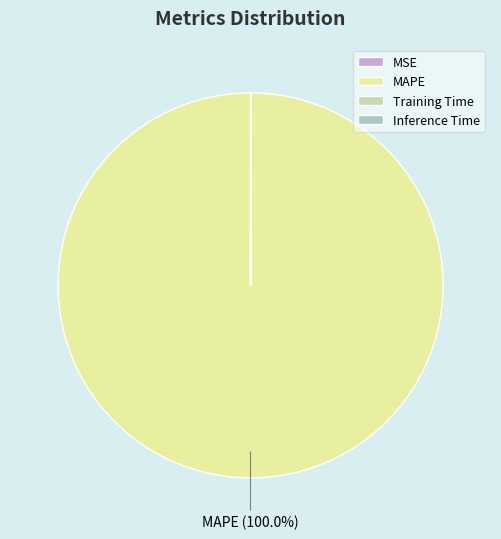

To the nearest percent, what is the average slice percentage?

25%